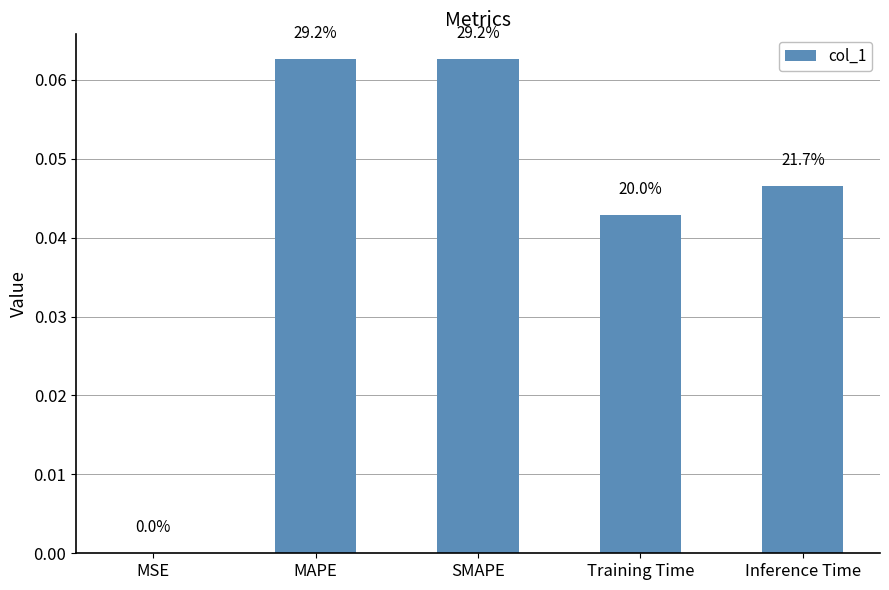

Reading left to right, transcribe all the data shown in this chart.

0.0	0.1	0.1	0.0	0.0